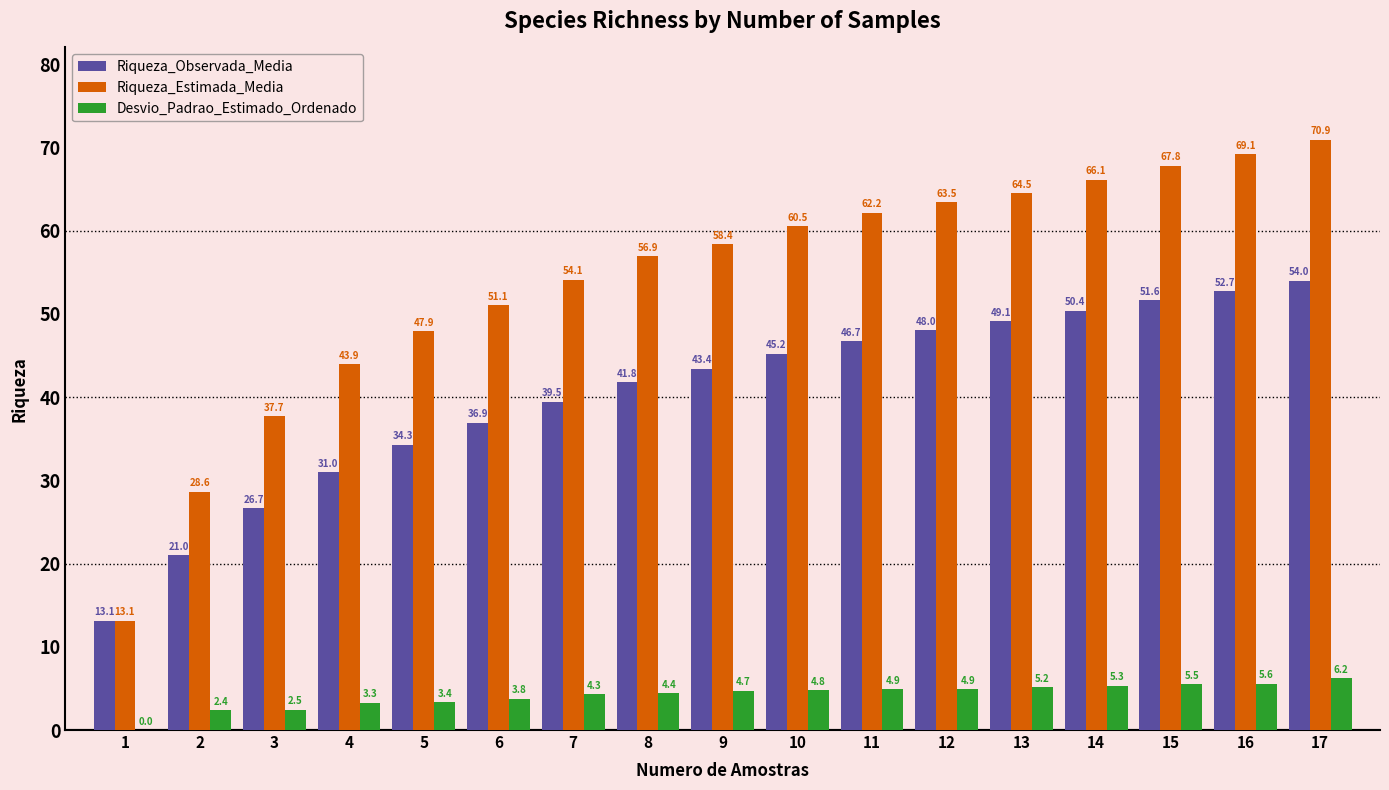

Is it true that Riqueza_Observada_Media equals 49.1 at 13?

True